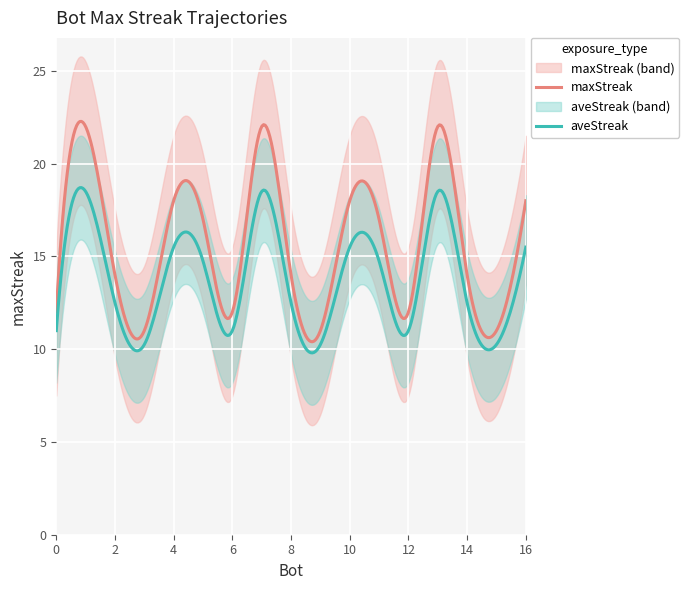

True or false: there are more than 0 points higher than both neighbors.

True